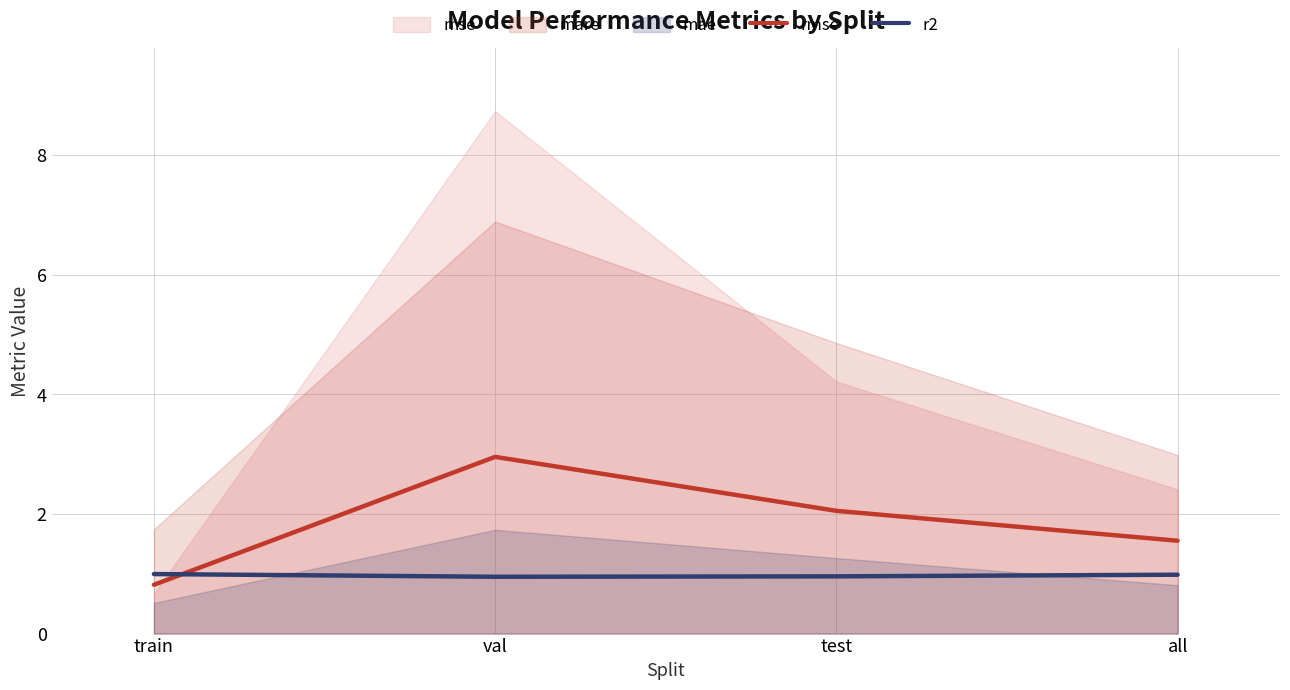

Between which two adjacent categories do r2 and rmse first intersect?

train and val